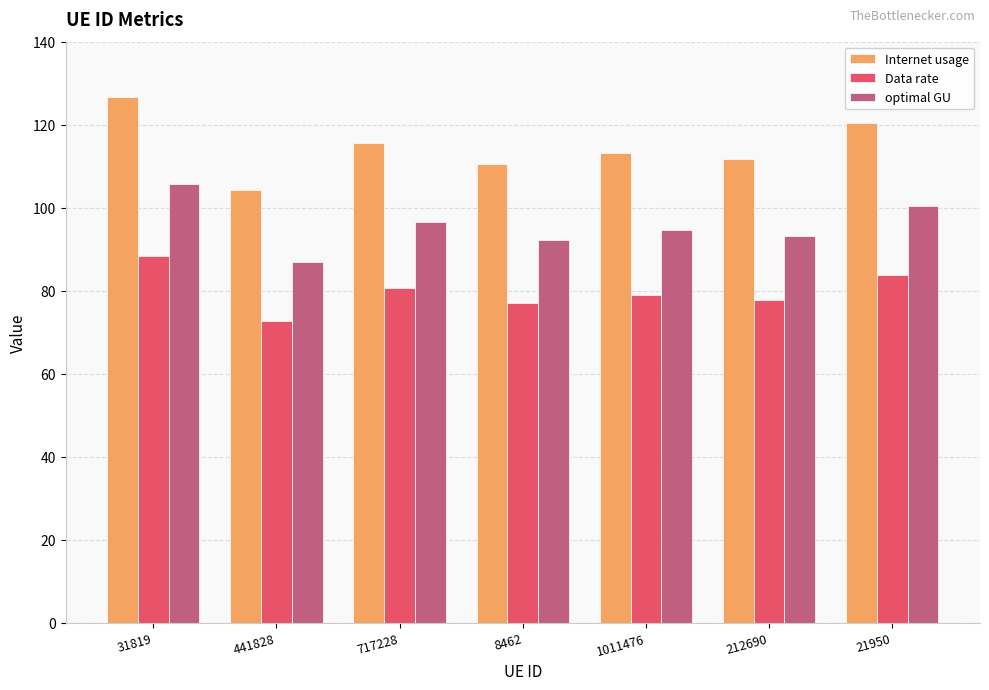

What position from the right is 21950?

1